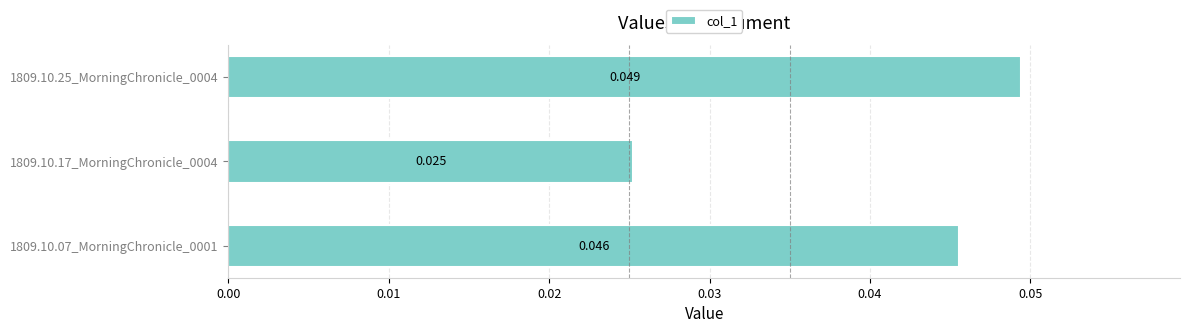

Count the values in the range 0 to 1.

3